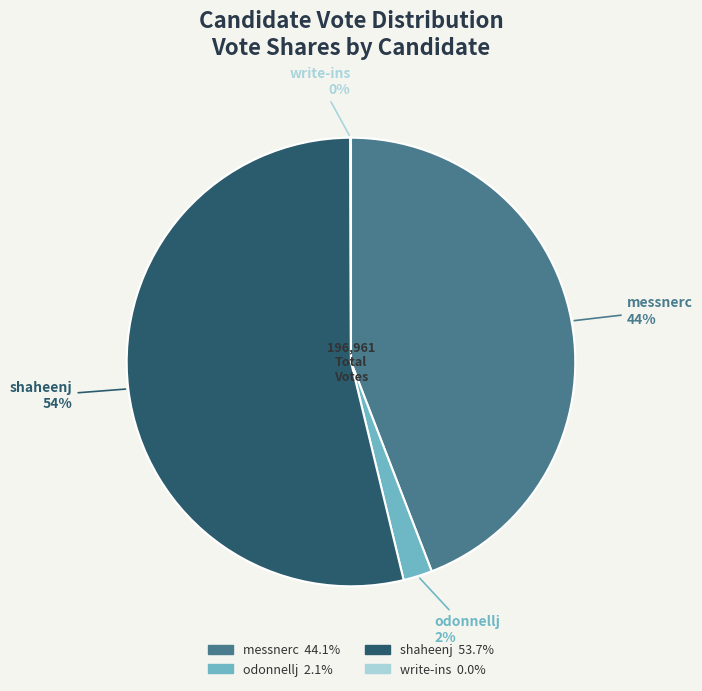

Is it true that odonnellj is 2% of the pie?

True